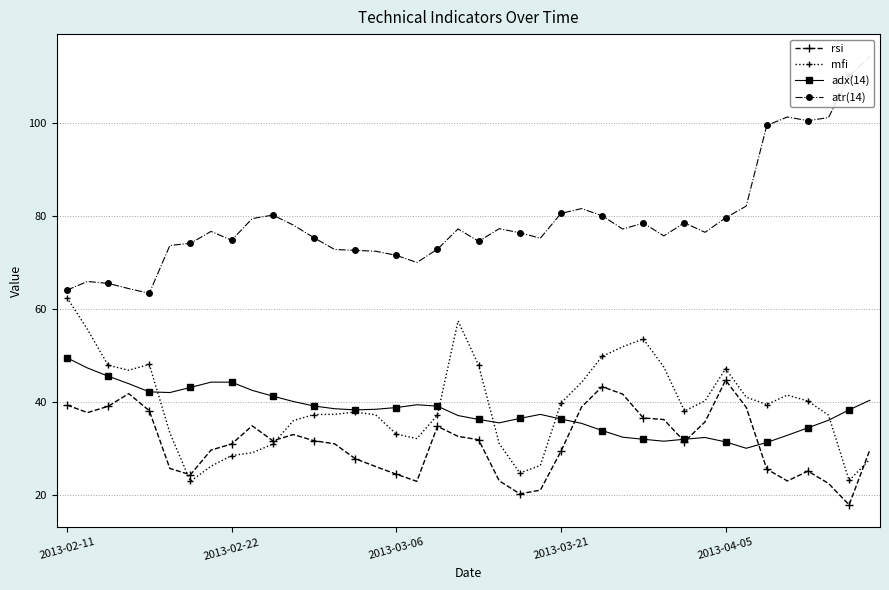

Between 20 and 39, which series saw the biggest shift?

atr(14)